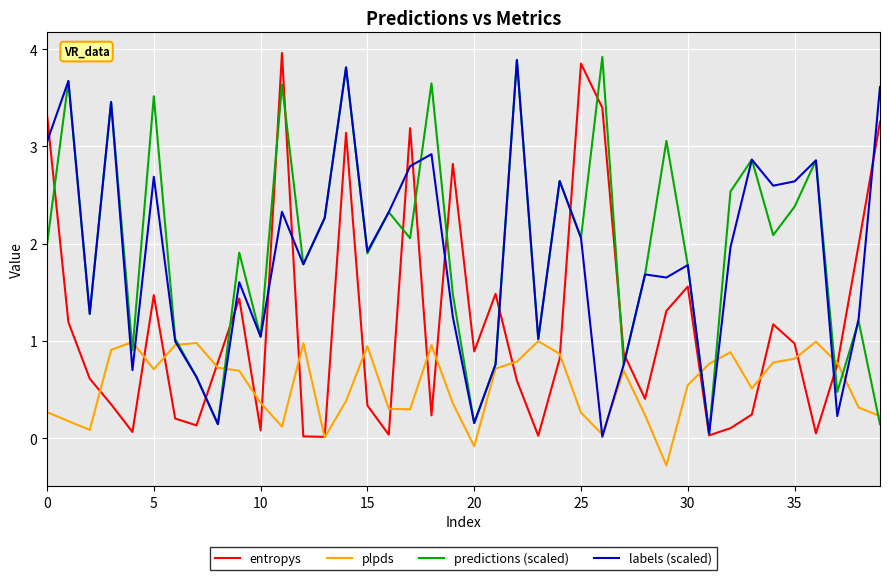

What is the minimum value shown in the chart?

-0.3